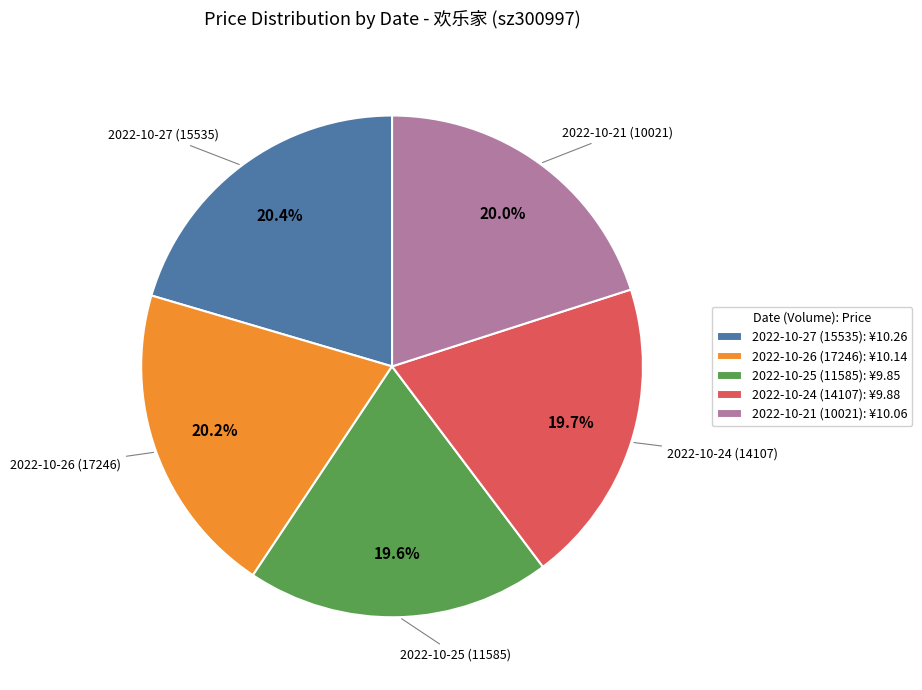

What portion of the pie excludes 2022-10-26 (17246)?

79.8%